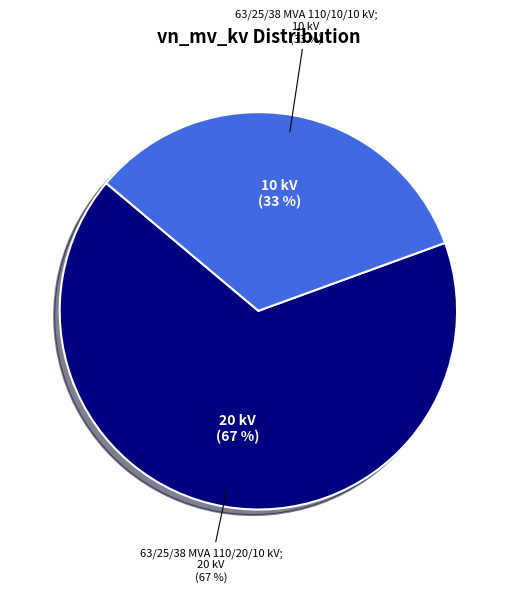

Which category has the smallest portion of the pie?

63/25/38 MVA 110/10/10 kV